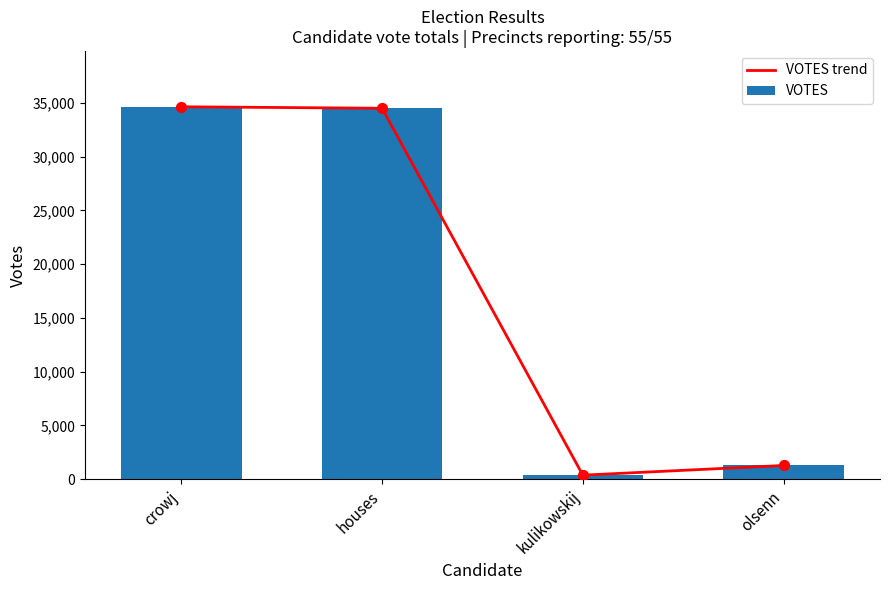

At which category is the sum across all series the highest?

crowj